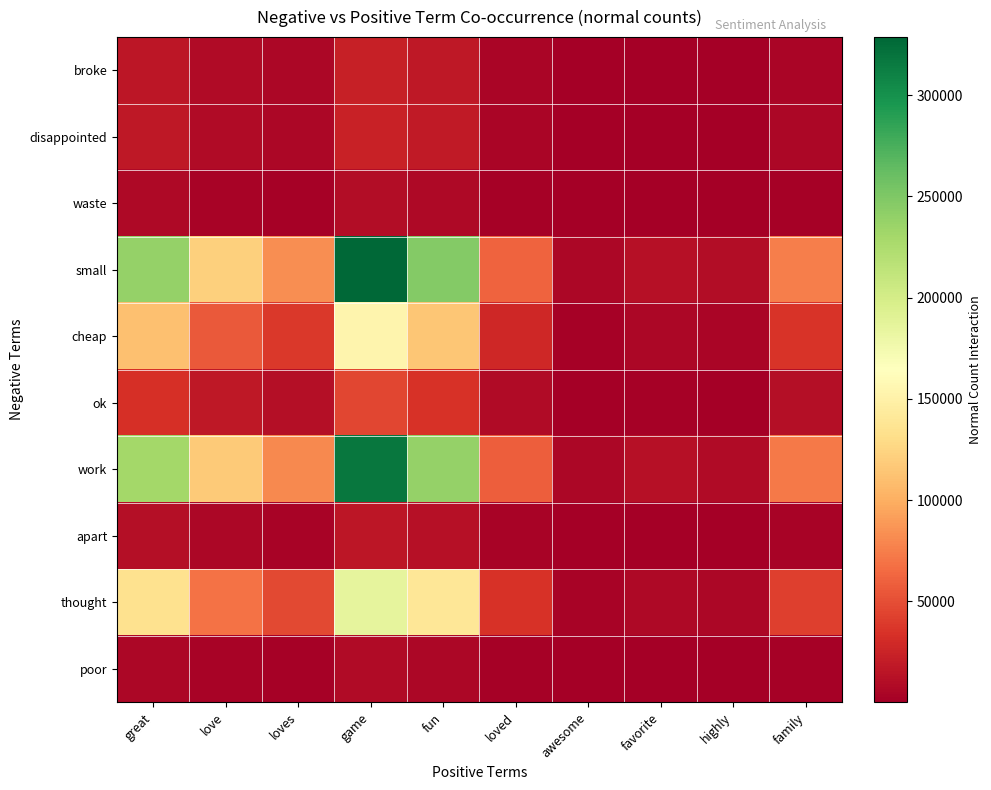

Reading left to right, what are all the values shown in this chart?

broke: great=16592	love=8464	loves=5776	game=22864	fun=17184	loved=4224	awesome=400	favorite=880	highly=656	family=5216
disappointed: great=17629	love=8993	loves=6137	game=24293	fun=18258	loved=4488	awesome=425	favorite=935	highly=697	family=5542
waste: great=7259	love=3703	loves=2527	game=10003	fun=7518	loved=1848	awesome=175	favorite=385	highly=287	family=2282
small: great=238510	love=121670	loves=83030	game=328670	fun=247020	loved=60720	awesome=5750	favorite=12650	highly=9430	family=74980
cheap: great=110959	love=56603	loves=38627	game=152903	fun=114918	loved=28248	awesome=2675	favorite=5885	highly=4387	family=34882
ok: great=33184	love=16928	loves=11552	game=45728	fun=34368	loved=8448	awesome=800	favorite=1760	highly=1312	family=10432
work: great=230214	love=117438	loves=80142	game=317238	fun=238428	loved=58608	awesome=5550	favorite=12210	highly=9102	family=72372
apart: great=11407	love=5819	loves=3971	game=15719	fun=11814	loved=2904	awesome=275	favorite=605	highly=451	family=3586
thought: great=134810	love=68770	loves=46930	game=185770	fun=139620	loved=34320	awesome=3250	favorite=7150	highly=5330	family=42380
poor: great=6222	love=3174	loves=2166	game=8574	fun=6444	loved=1584	awesome=150	favorite=330	highly=246	family=1956